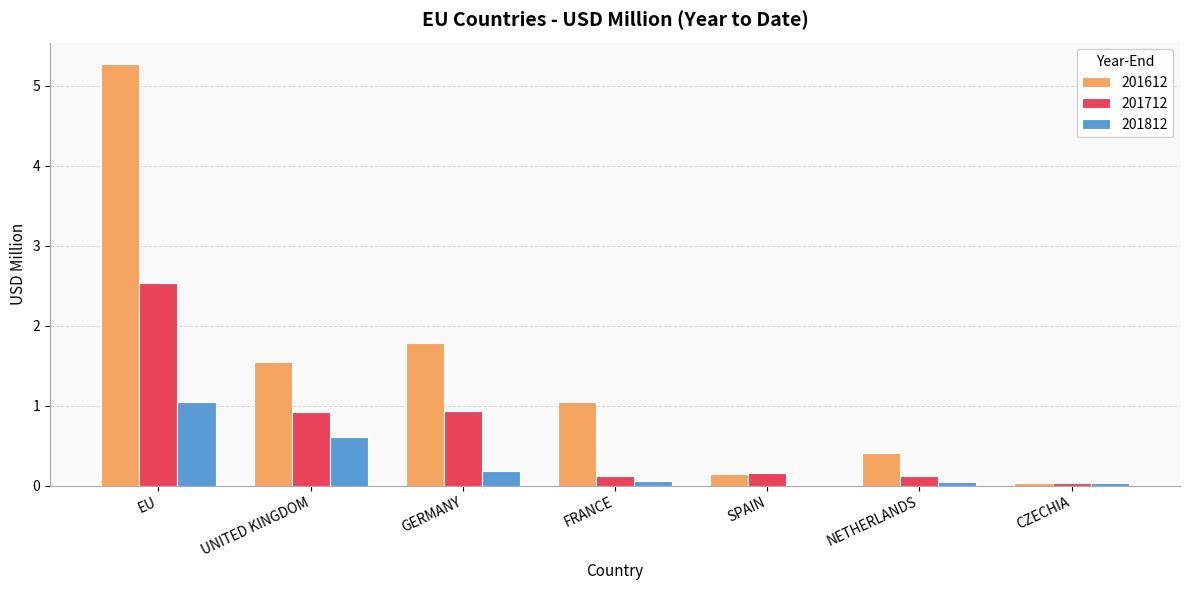

Read the 201812 value at UNITED KINGDOM.

0.6